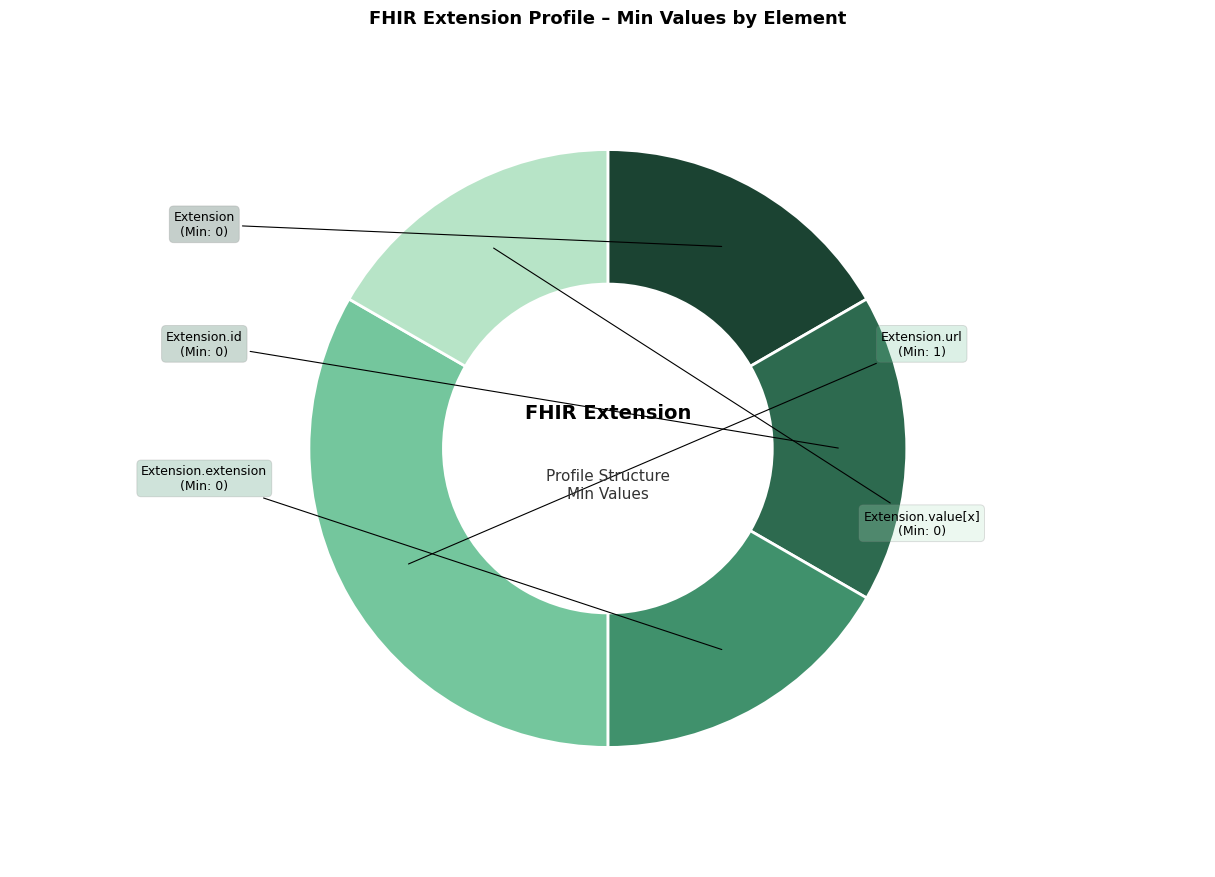

Is there any slice that represents more than half of the pie?

No